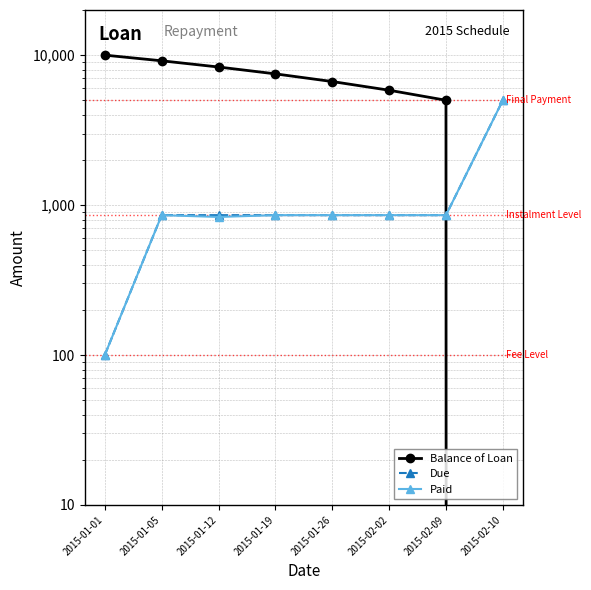

What is the maximum value shown in the chart?

10000.0